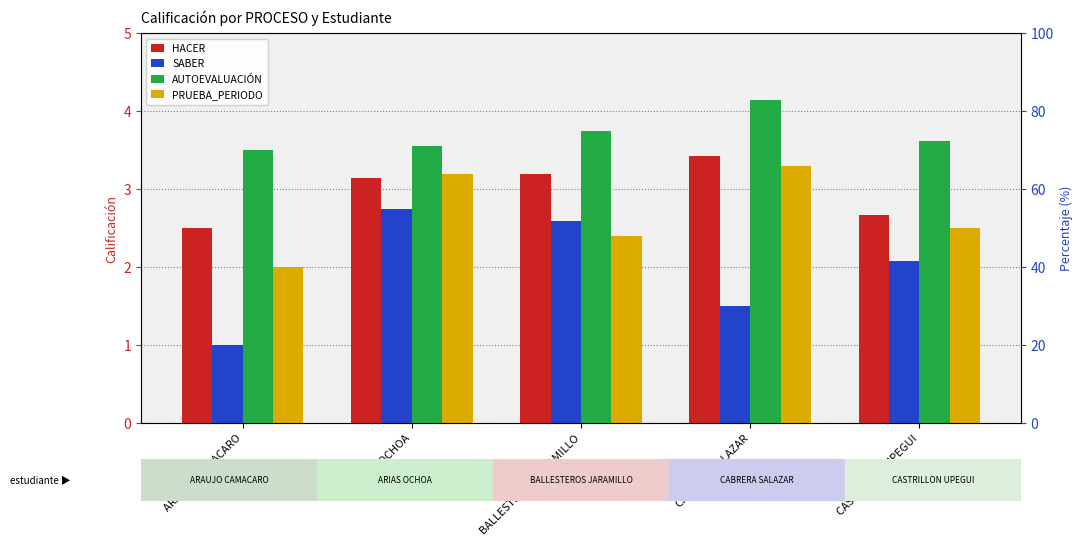

Rank the series by their maximum value, from lowest to highest.

SABER, PRUEBA_PERIODO, HACER, AUTOEVALUACIÓN